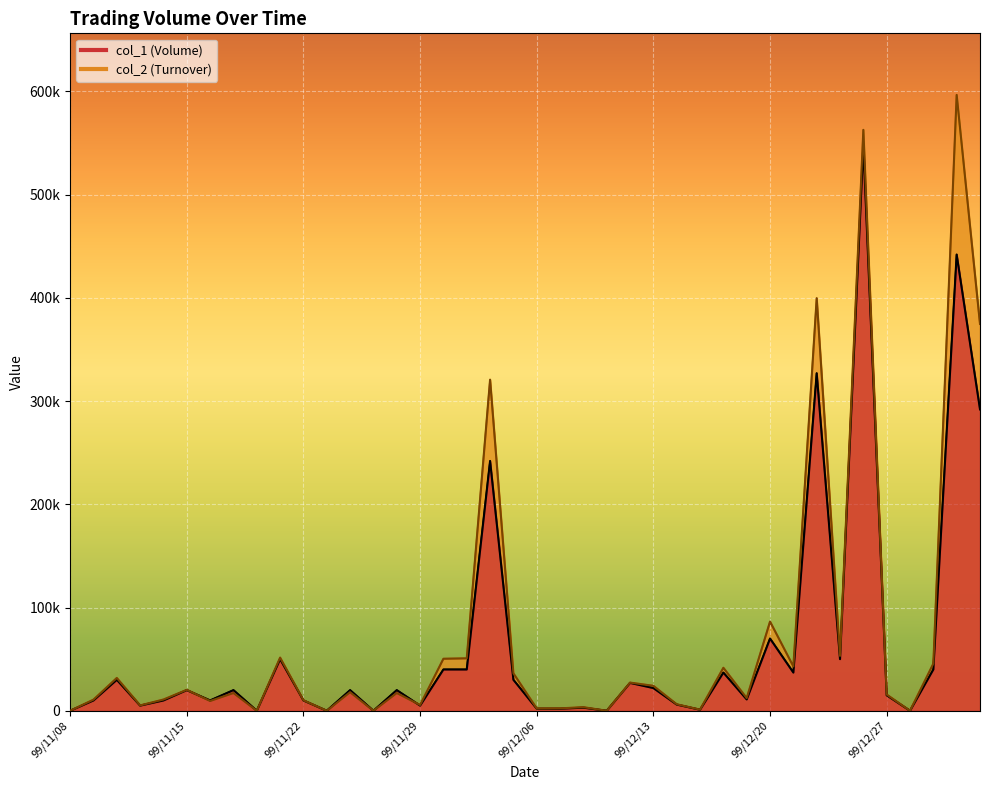

At which category does col_1 reach its first local peak?

99/11/10